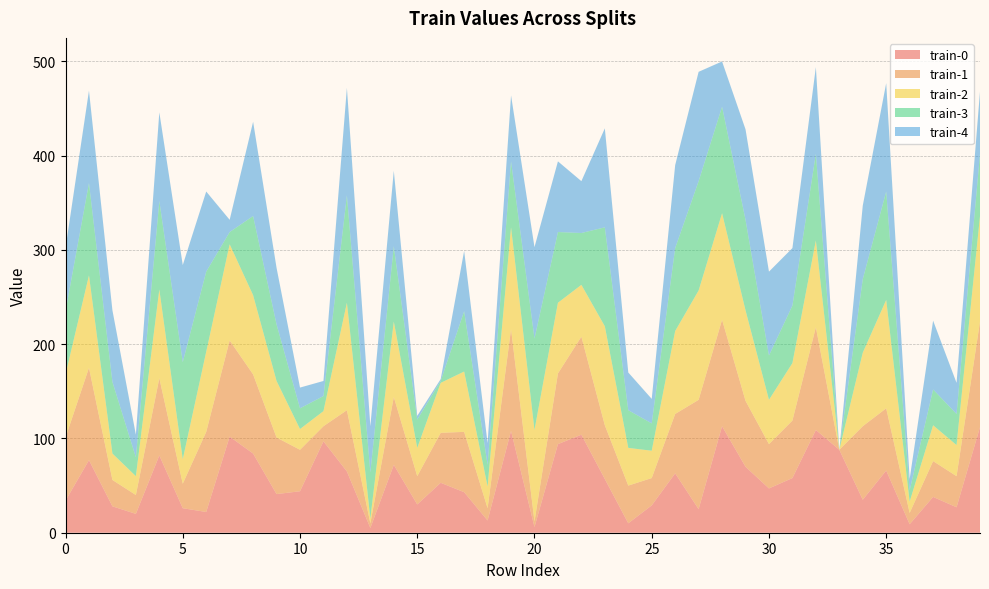

Reading right to left, list all the values displayed in this chart.

train-0: 112	27	38	9	66	35	88	109	58	47	70	113	25	63	29	10	57	104	94	6	108	13	43	53	30	72	5	65	97	44	41	84	102	22	26	82	20	28	77	34
train-1: 112	33	38	12	66	78	0	109	61	47	70	113	116	63	29	40	57	104	75	6	108	13	64	53	30	72	5	65	16	44	60	84	102	85	26	82	20	28	98	67
train-2: 112	33	38	12	115	78	0	92	61	47	96	113	116	88	29	40	105	55	75	97	108	23	64	53	30	80	5	114	16	22	60	84	102	85	26	94	20	28	98	67
train-3: 66	33	38	12	115	78	0	92	61	47	96	113	116	88	29	40	105	55	75	97	70	23	64	2	30	80	49	114	16	22	60	84	13	85	103	94	20	76	98	67
train-4: 66	33	73	12	115	78	0	92	61	89	96	48	116	88	26	40	105	55	75	97	70	23	64	2	4	80	49	114	16	22	60	100	13	85	103	94	24	76	98	67